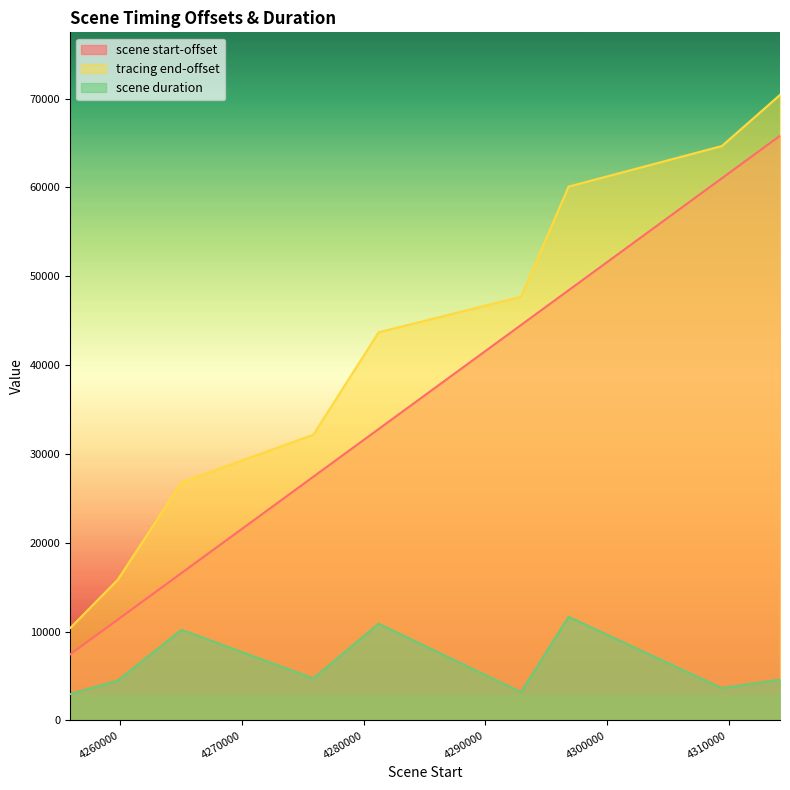

Which series has the largest total across all categories?

tracing end-offset